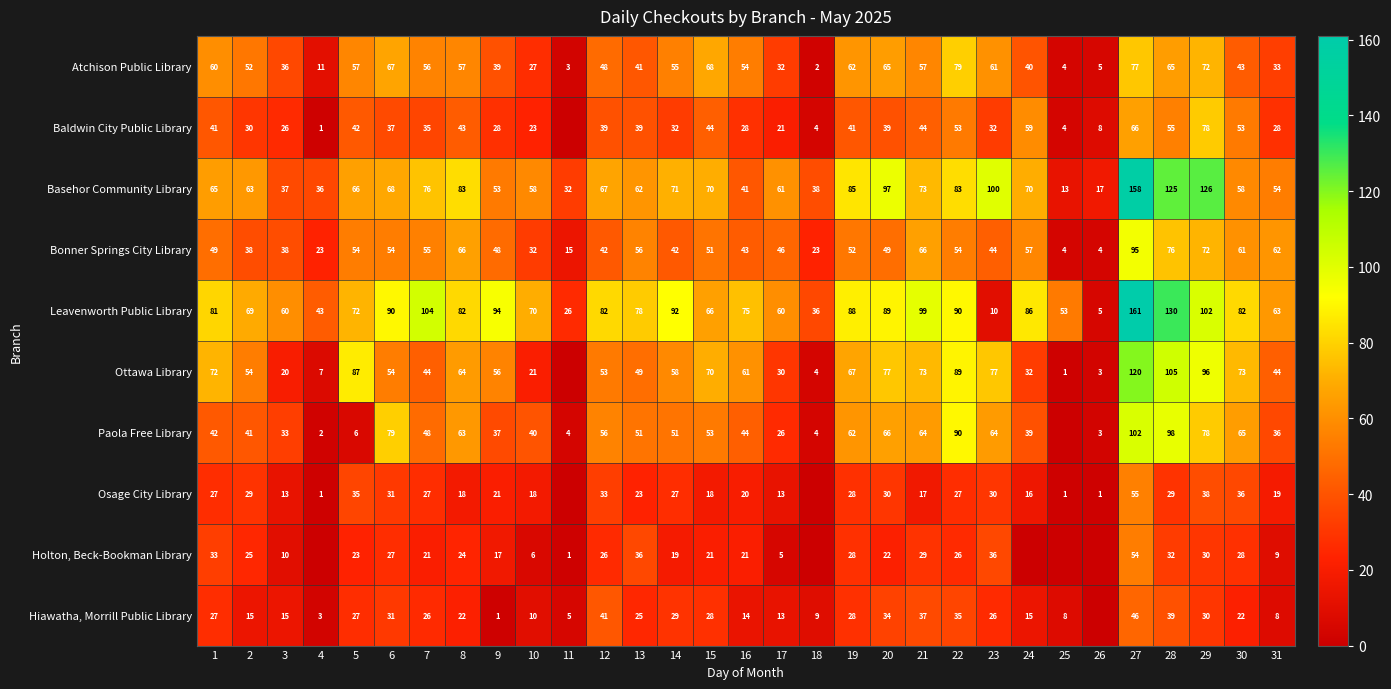

What is the difference between the maximum and minimum values in the Atchison Public Library series?

77